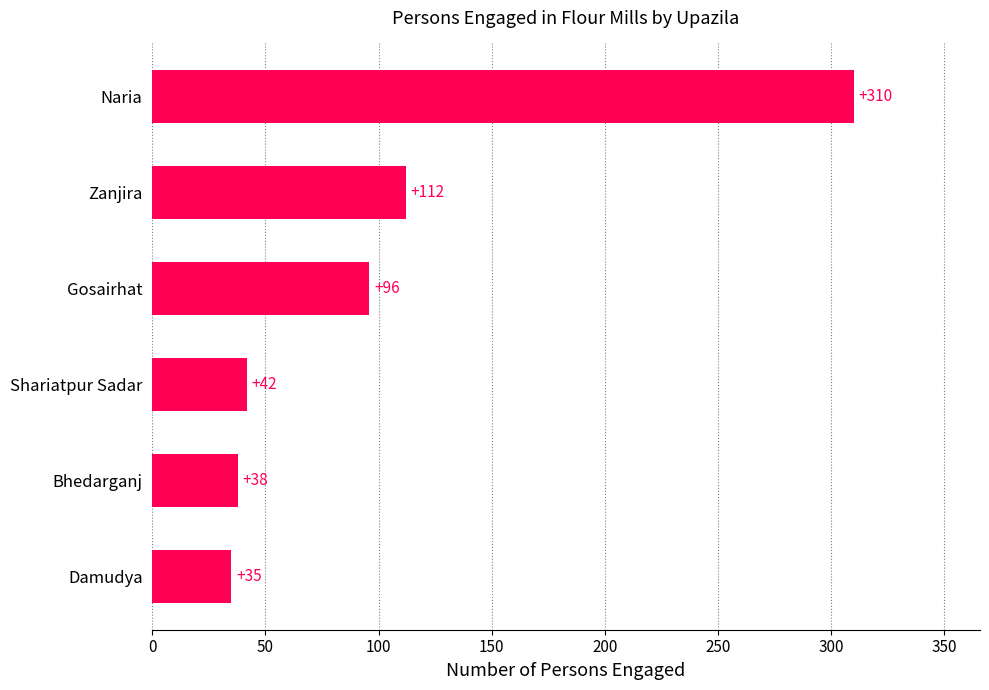

What is the difference between the second highest and second lowest values?

74